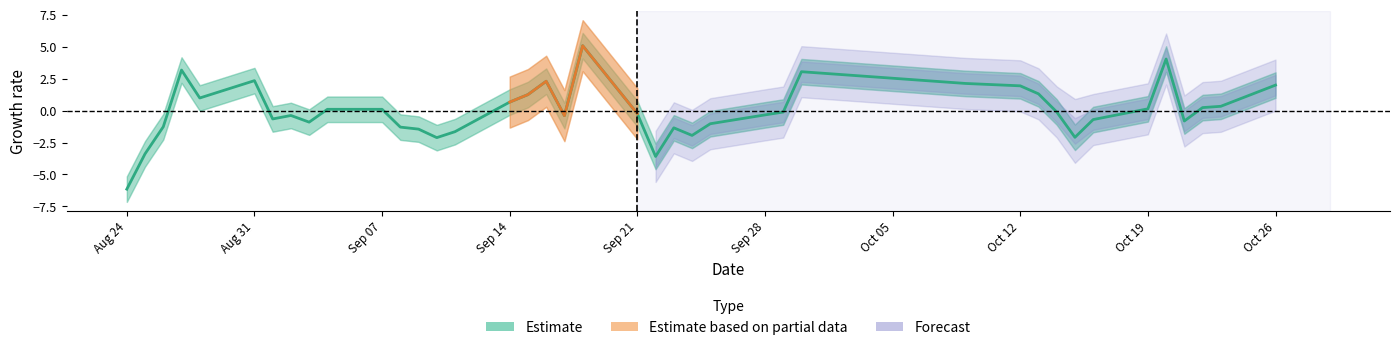

The value of pct_chg at 20201013 is 2.1. True or false?

False